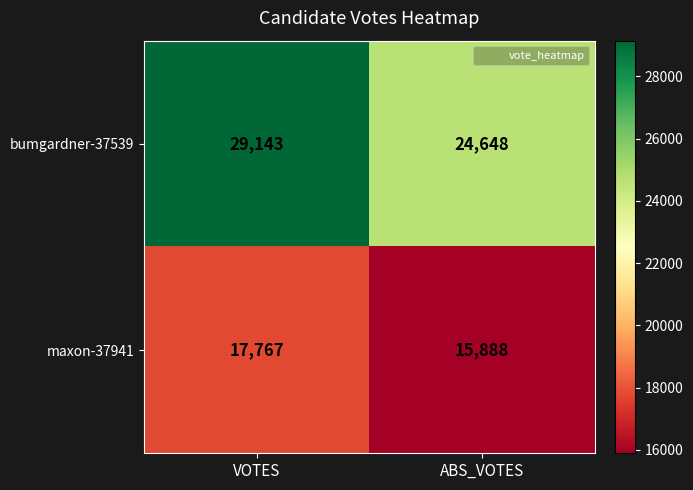

Reading right to left, what are all the values shown in this chart?

bumgardner-37539: ABS_VOTES=24648	VOTES=29143
maxon-37941: ABS_VOTES=15888	VOTES=17767